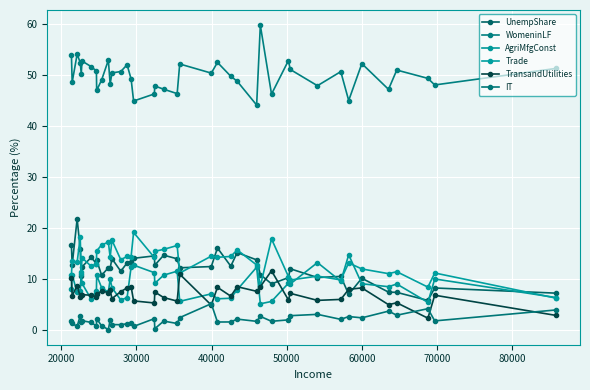

How many lines are shown in the chart?

6